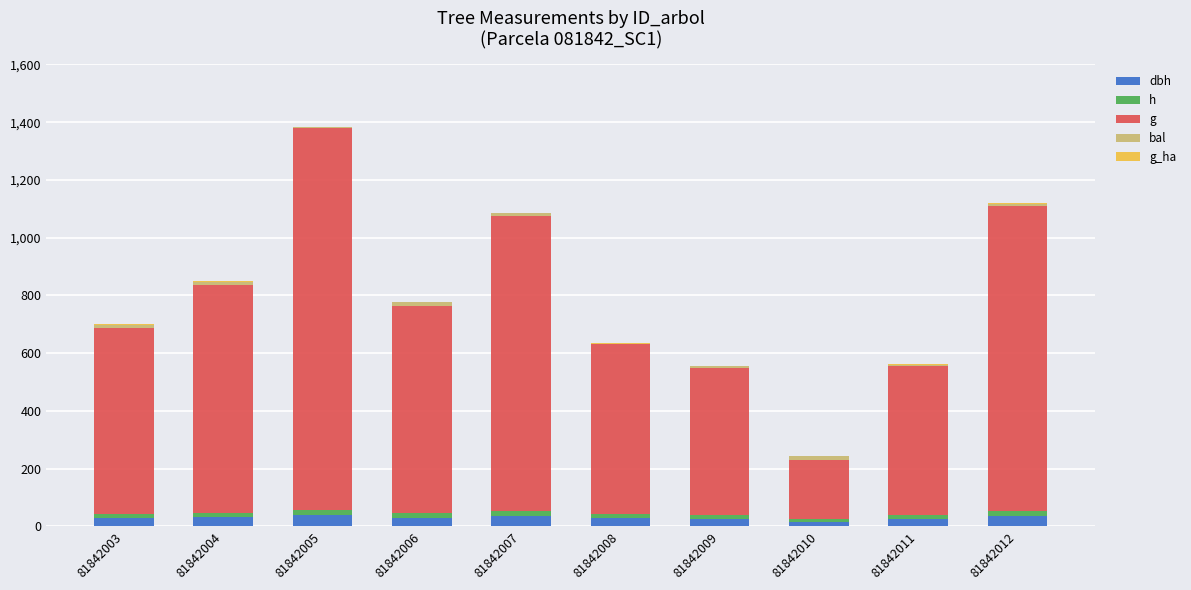

At which category is the sum across all series the highest?

81842005